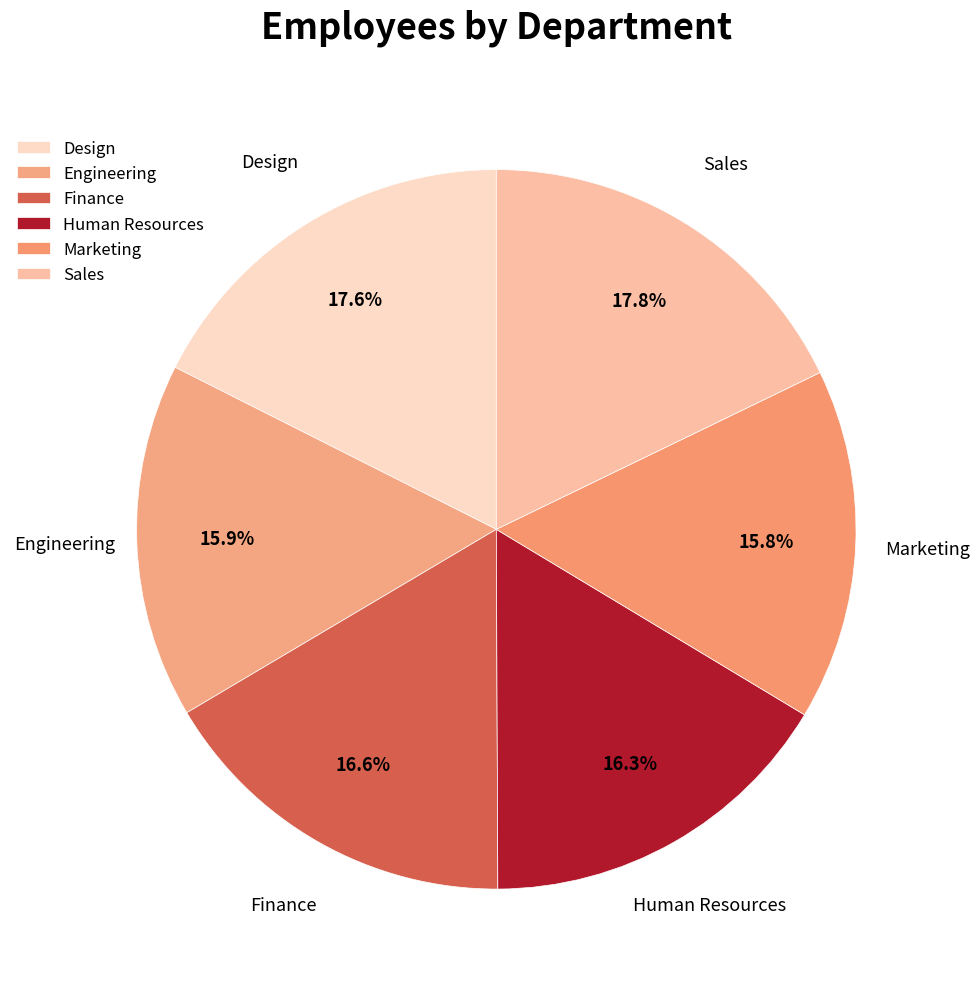

To the nearest percent, what is the average slice percentage?

17%